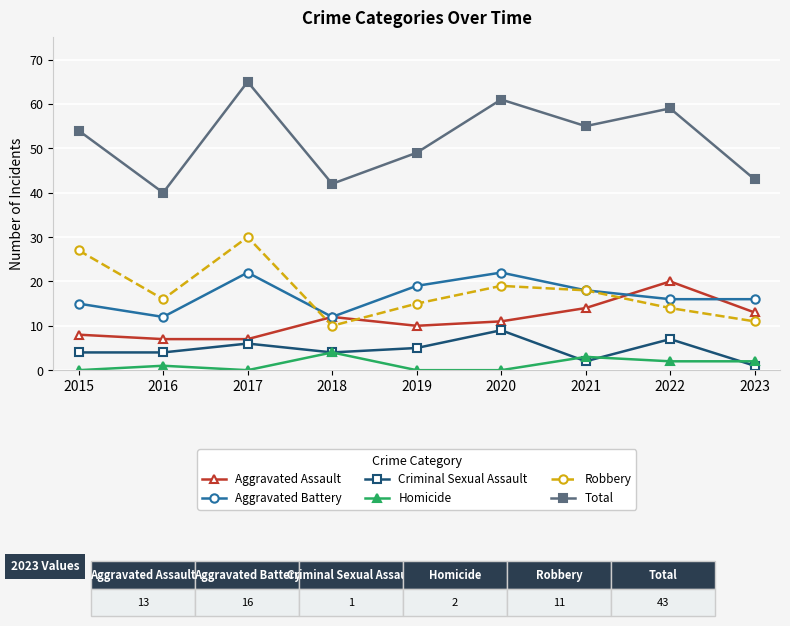

Which series has the widest spread of values?

Total